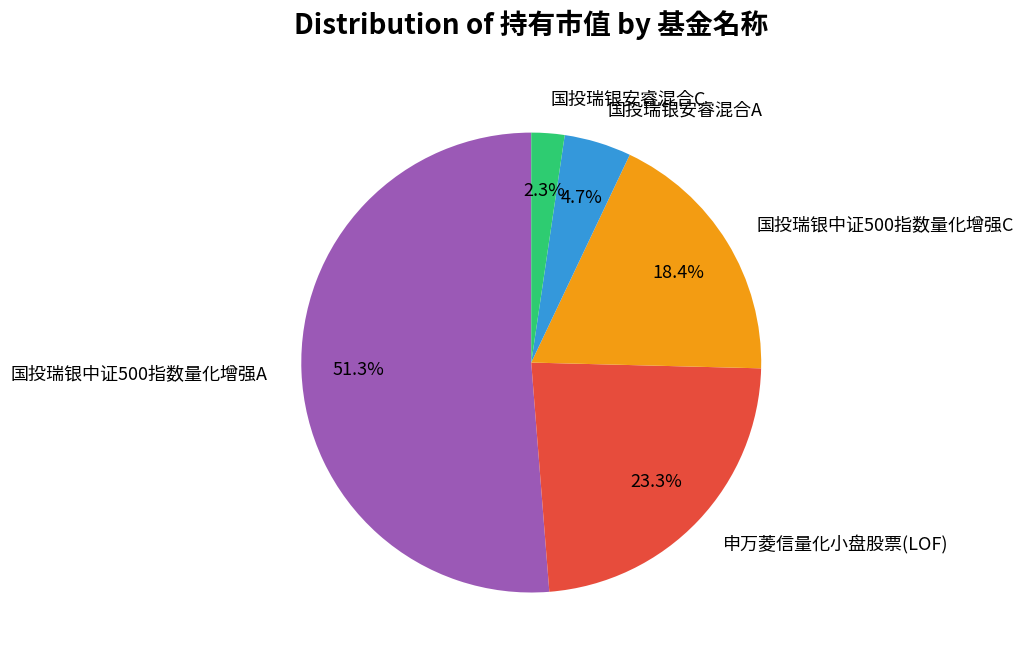

Rank the categories by value from lowest to highest.

国投瑞银安睿混合C, 国投瑞银安睿混合A, 国投瑞银中证500指数量化增强C, 申万菱信量化小盘股票(LOF), 国投瑞银中证500指数量化增强A